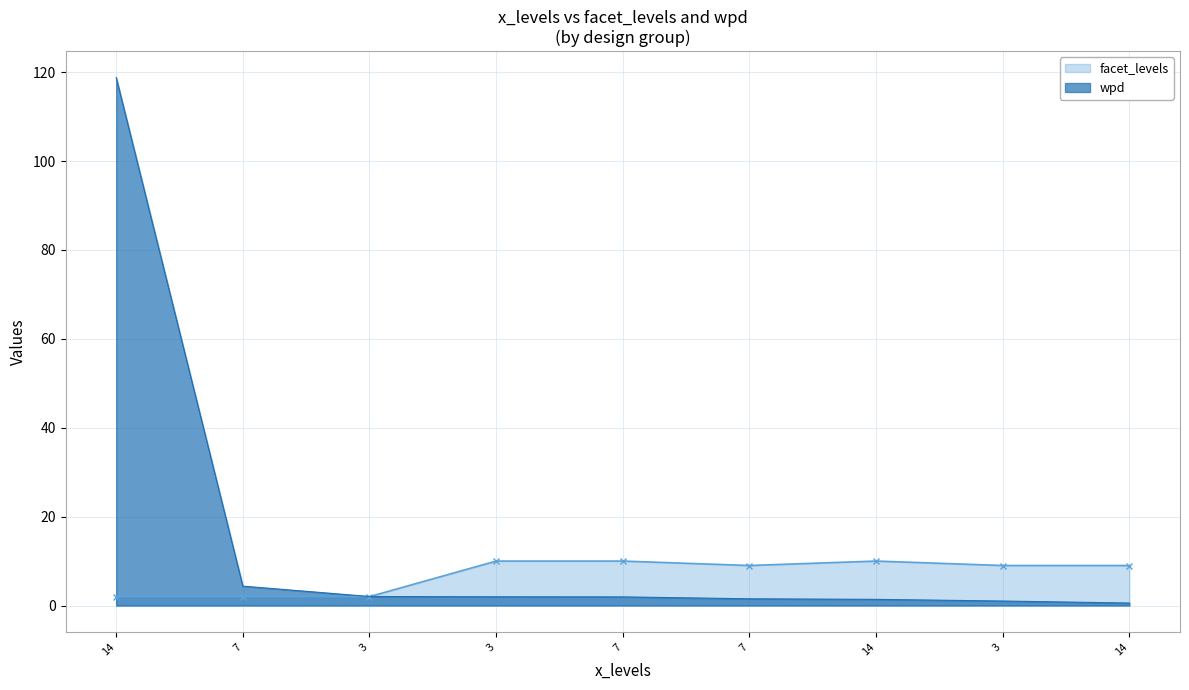

True or false: facet_levels has more than 1 interior local peaks.

False